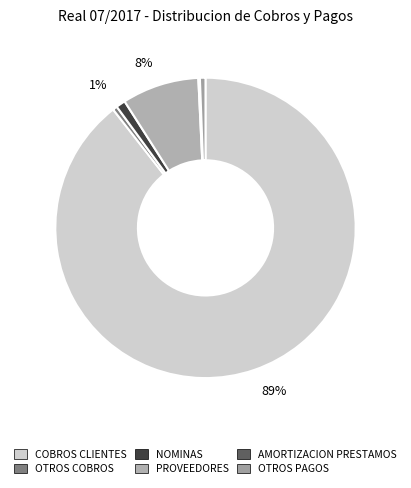

Combined, do OTROS PAGOS and PROVEEDORES account for over 50%?

No